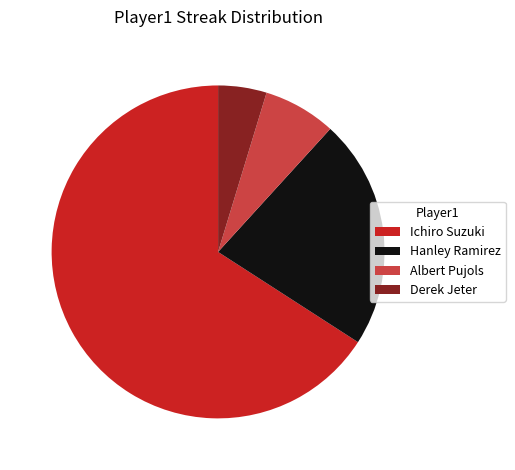

True or false: Derek Jeter accounts for 17% of the total.

False